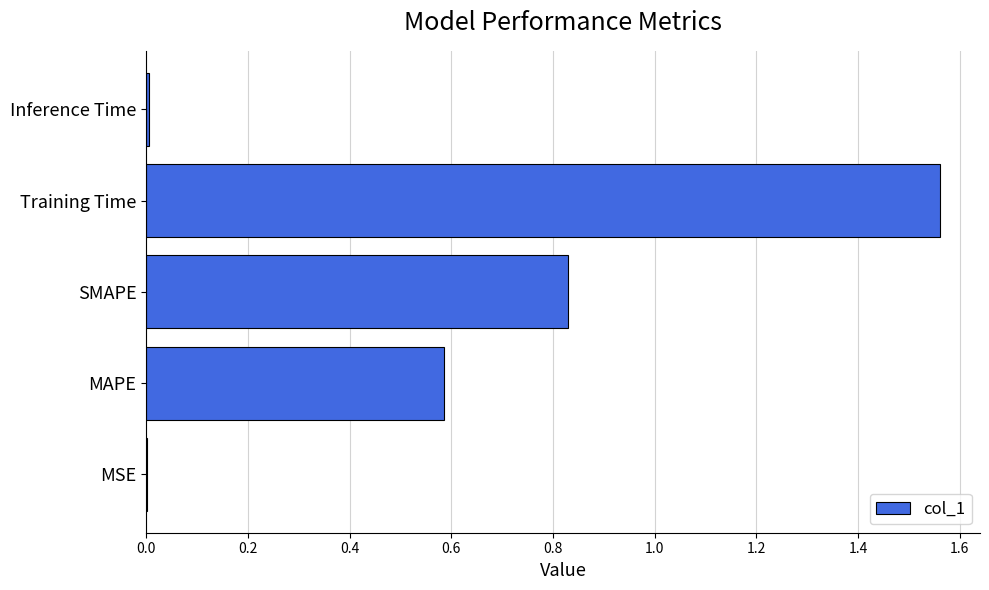

Read the value at MAPE.

0.6